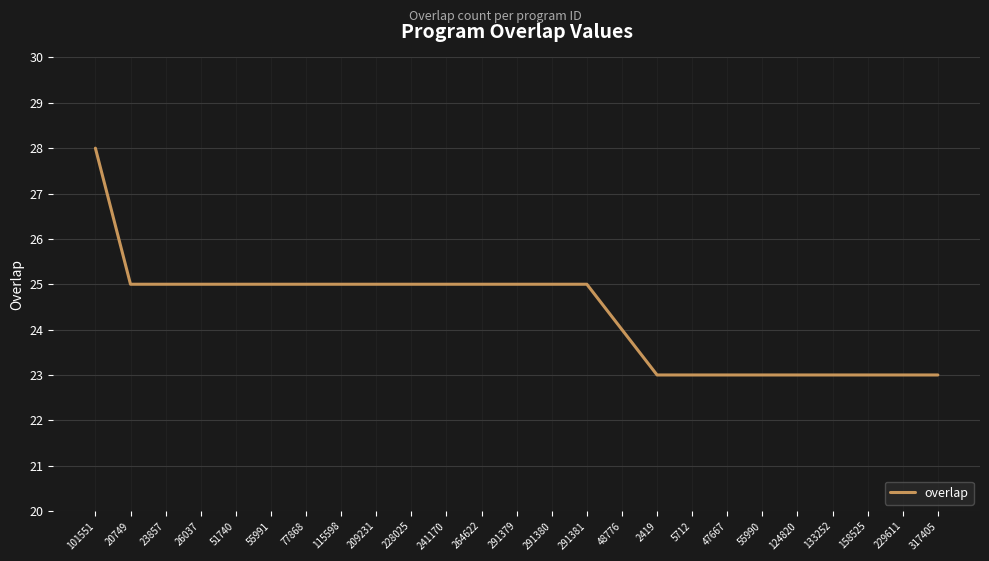

Approximately how many times larger is the value at 241170 compared to 77868?

1.0